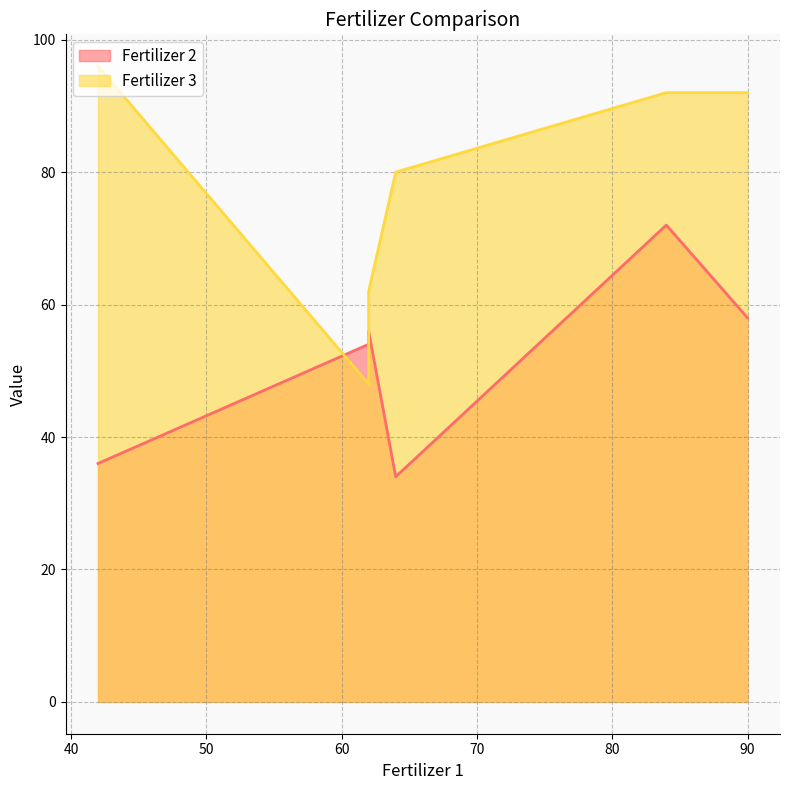

Which series has the largest total across all categories?

Fertilizer 3